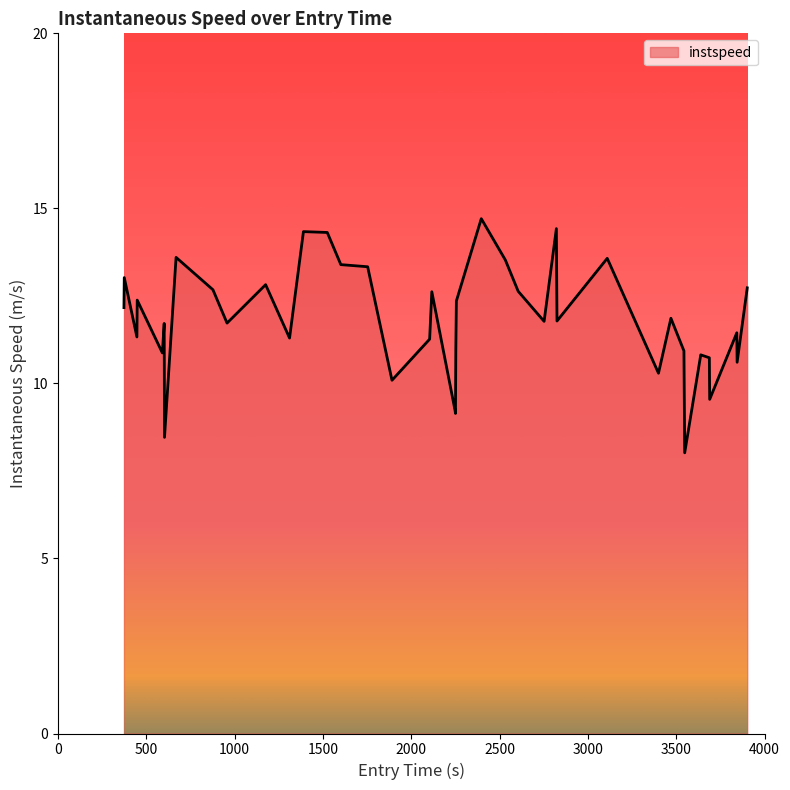

What is the maximum value shown in the chart?

14.7